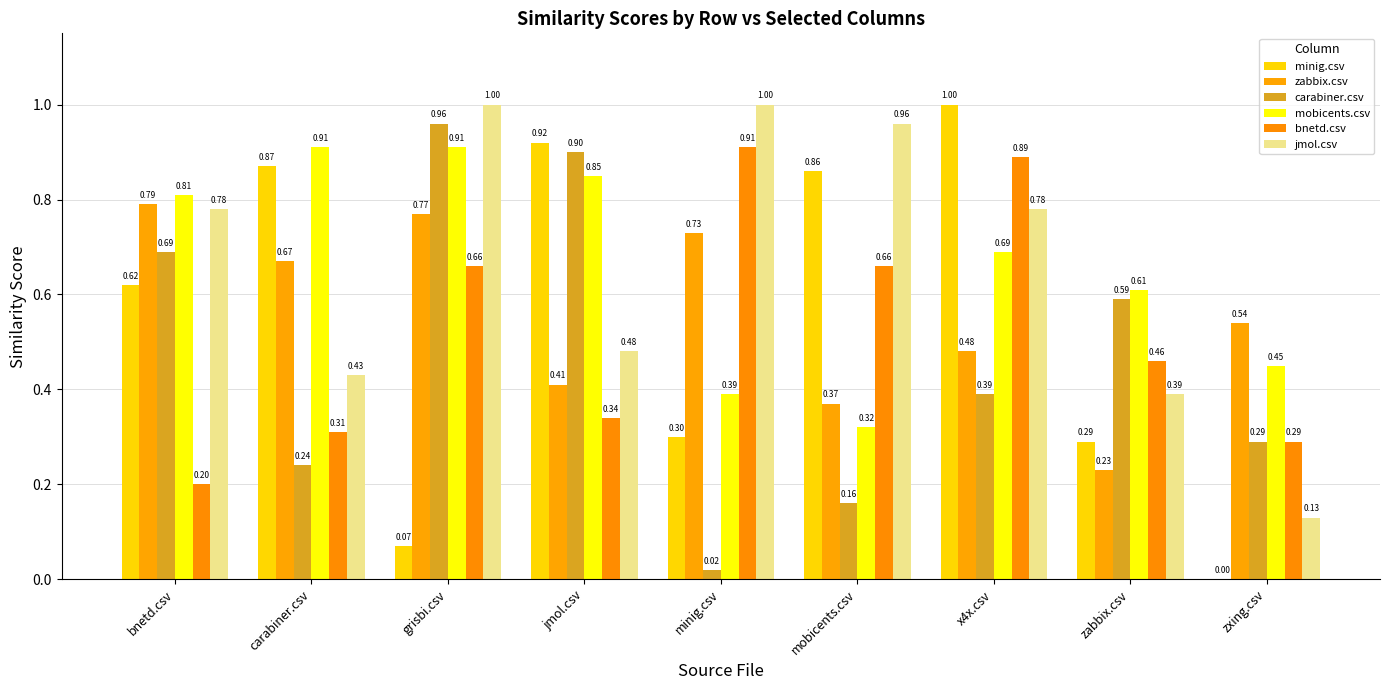

At how many categories does at least one series exceed 0?

9